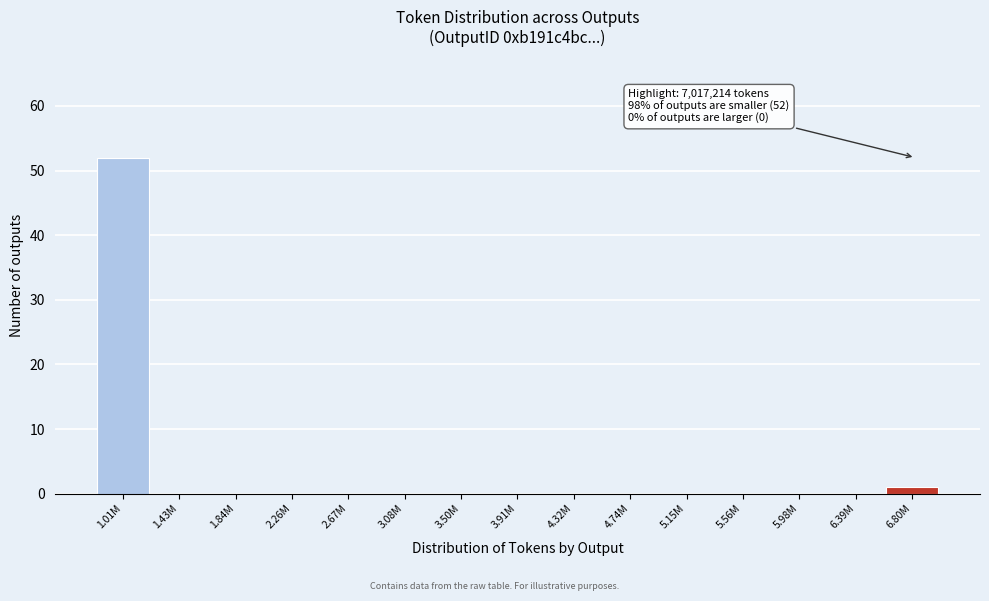

Reading left to right, what are all the values shown in this chart?

1.01M=52	1.43M=0	1.84M=0	2.26M=0	2.67M=0	3.08M=0	3.50M=0	3.91M=0	4.32M=0	4.74M=0	5.15M=0	5.56M=0	5.98M=0	6.39M=0	6.80M=1